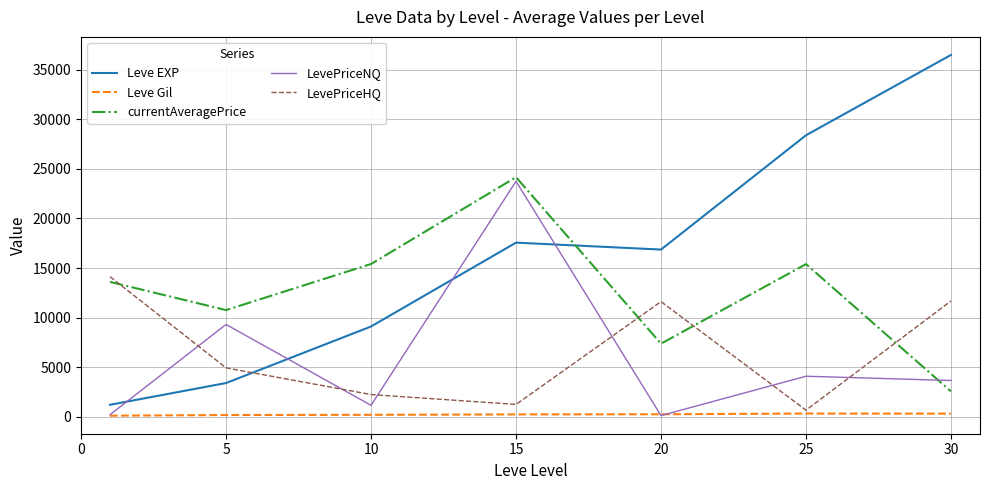

How many values in the Leve Gil series exceed 241?

4